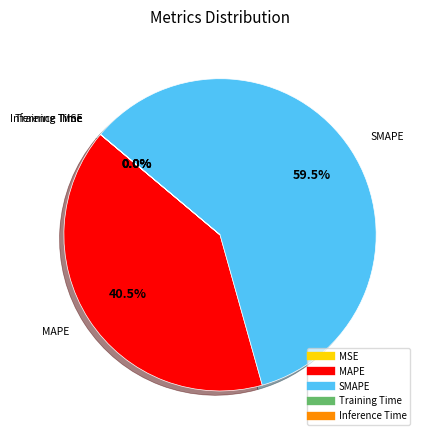

How much of the chart is everything except SMAPE?

40.5%